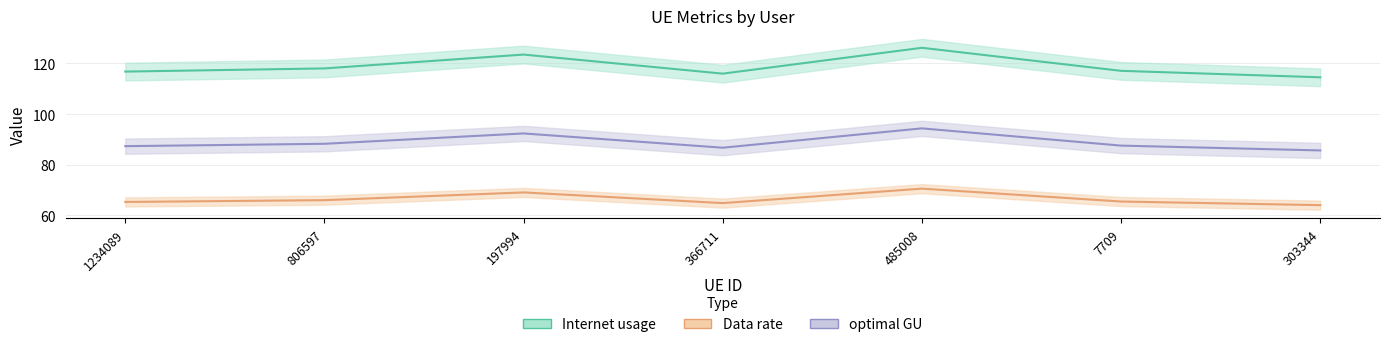

Where is the first local minimum for Data rate?

366711